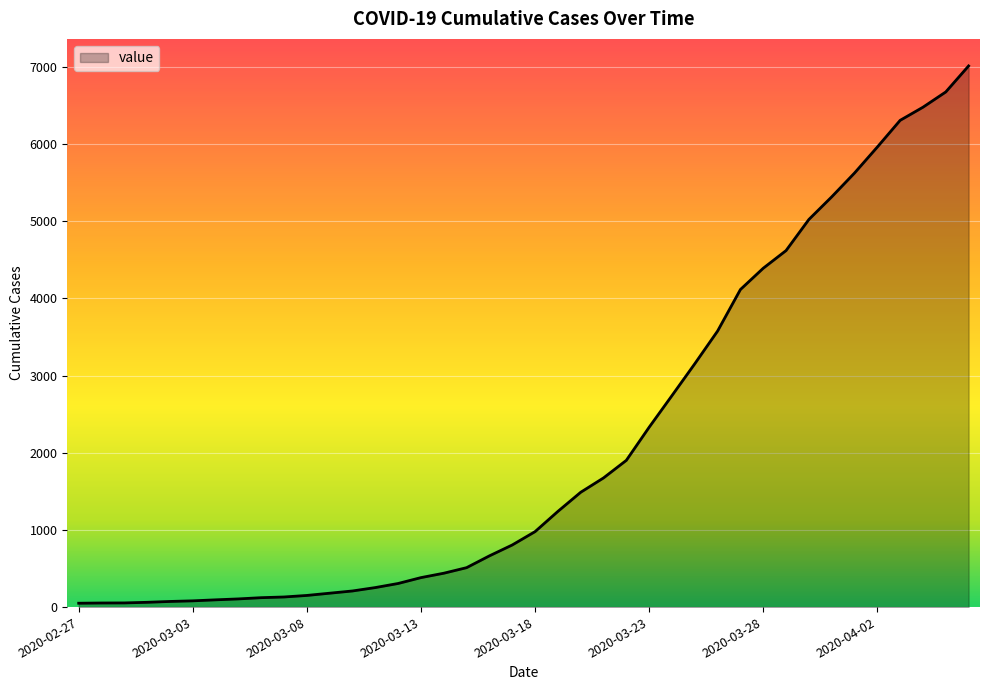

What is the difference between the maximum and minimum values?

6964